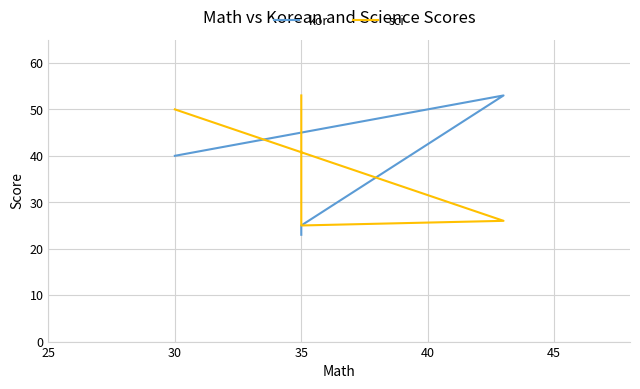

What is the smallest value displayed?

23